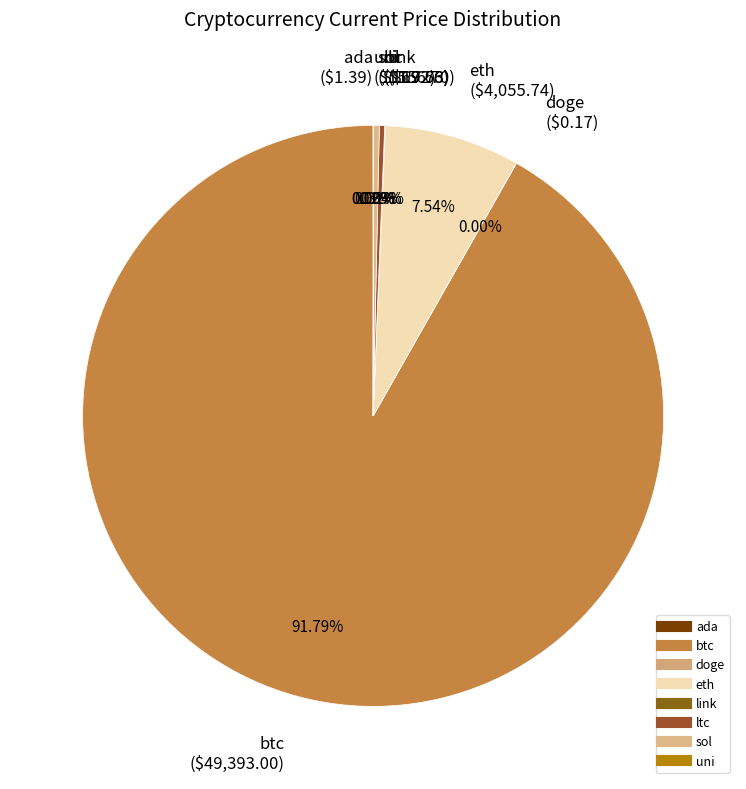

The btc slice represents 84% of the pie. True or false?

False